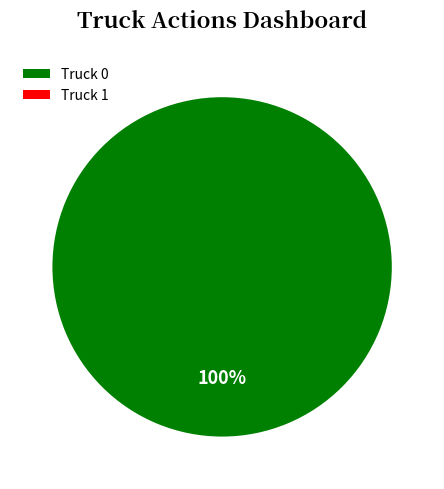

What percentage do Truck 0 and Truck 1 together represent?

100.0%